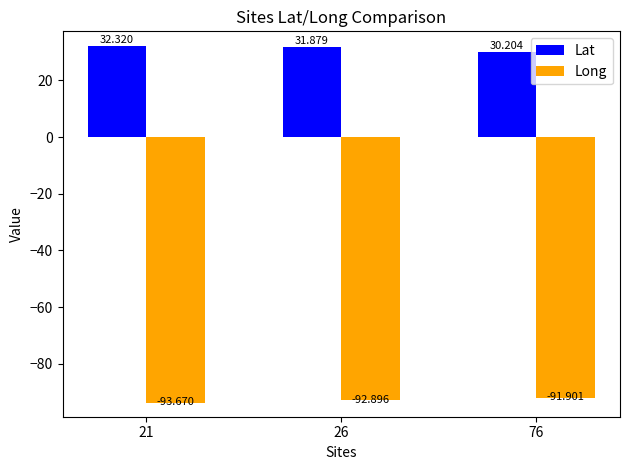

Is the value of Lat at 26 greater than the value of Long at 76?

Yes